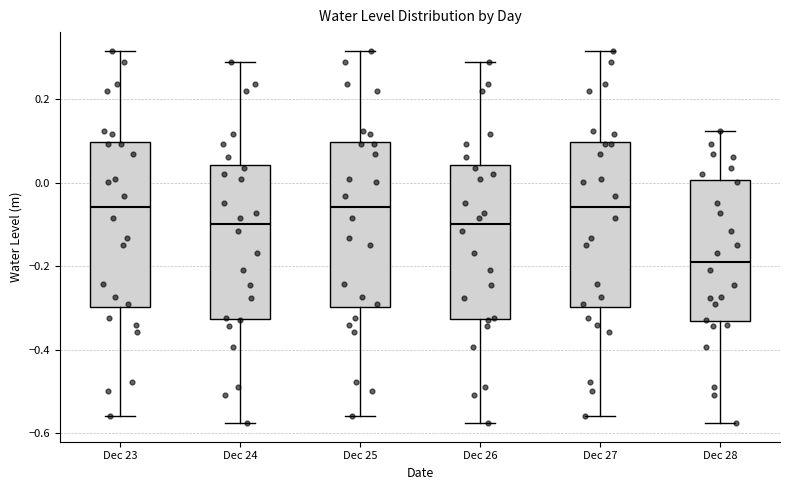

Reading left to right, transcribe this box plot: for each box, give where its median line is, the range the box spans, and where its two whiskers end, as read against the y-axis. The values are not printed on the chart, so give them approximately, as read against the axis.

Dec 23: median -0.06, box -0.30 to 0.10, whiskers -0.56 to 0.32
Dec 24: median -0.10, box -0.32 to 0.04, whiskers -0.58 to 0.28
Dec 25: median -0.06, box -0.30 to 0.10, whiskers -0.56 to 0.32
Dec 26: median -0.10, box -0.32 to 0.04, whiskers -0.58 to 0.28
Dec 27: median -0.06, box -0.30 to 0.10, whiskers -0.56 to 0.32
Dec 28: median -0.18, box -0.34 to 0.00, whiskers -0.58 to 0.12